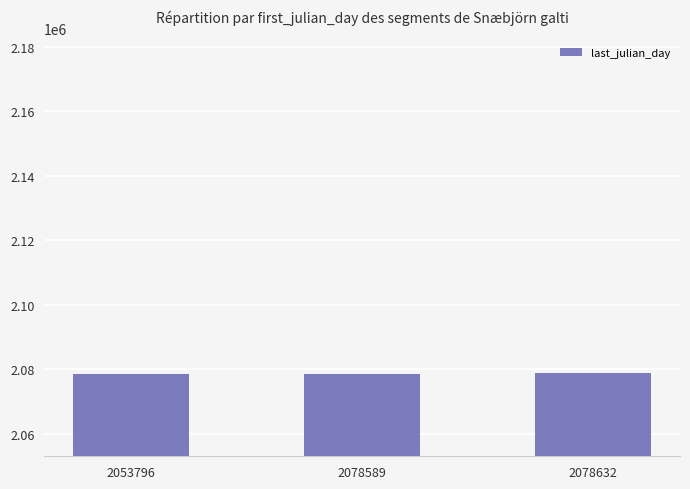

True or false: the data shows 462600 at 2053796.

False